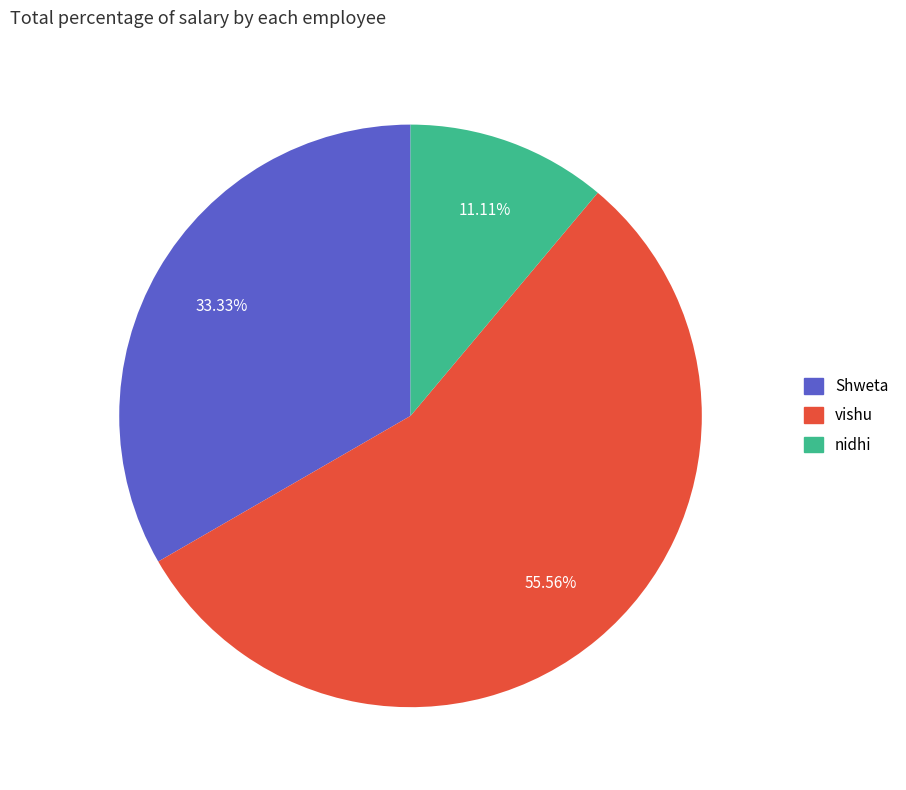

To the nearest percent, what is the difference between the largest and smallest slice percentages?

44%